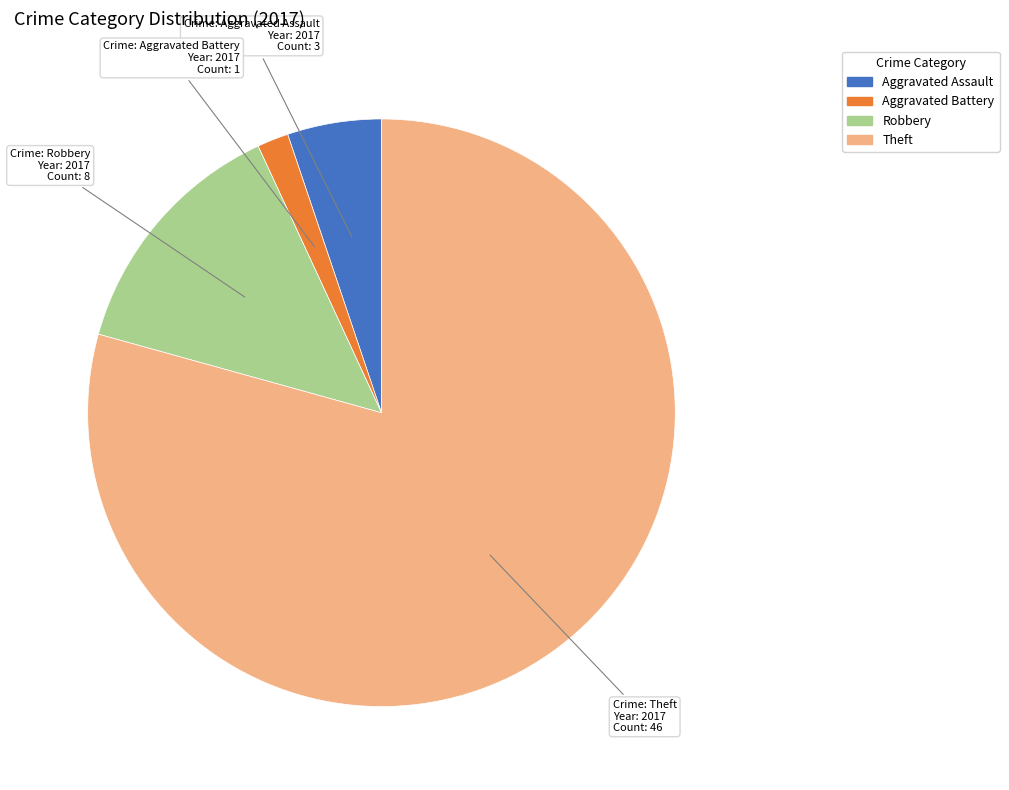

Does any single category account for the majority?

Yes